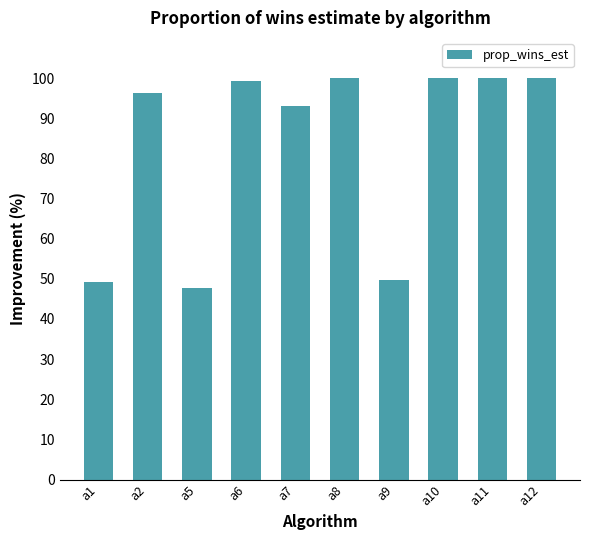

What is the difference between the values at a5 and a6?

51.5